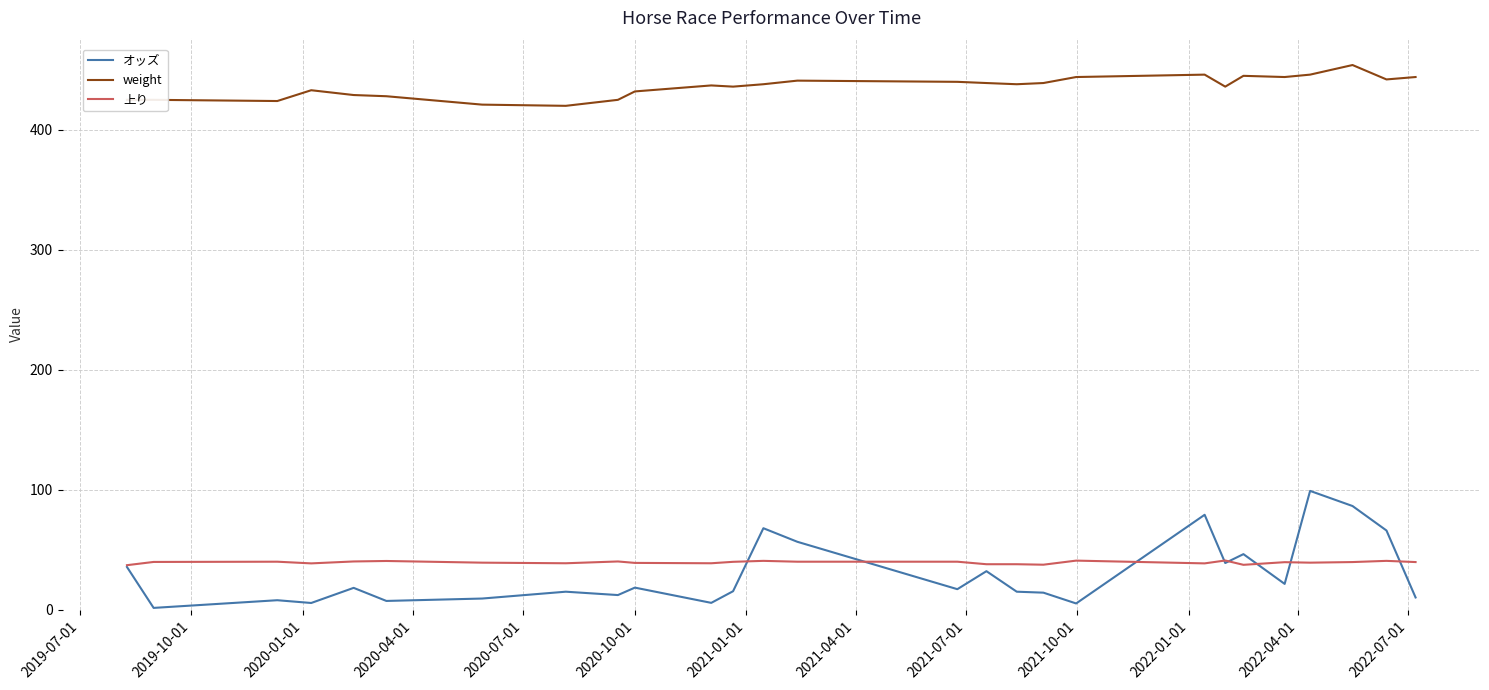

List the series in order of their peak value, lowest first.

上り, オッズ, weight